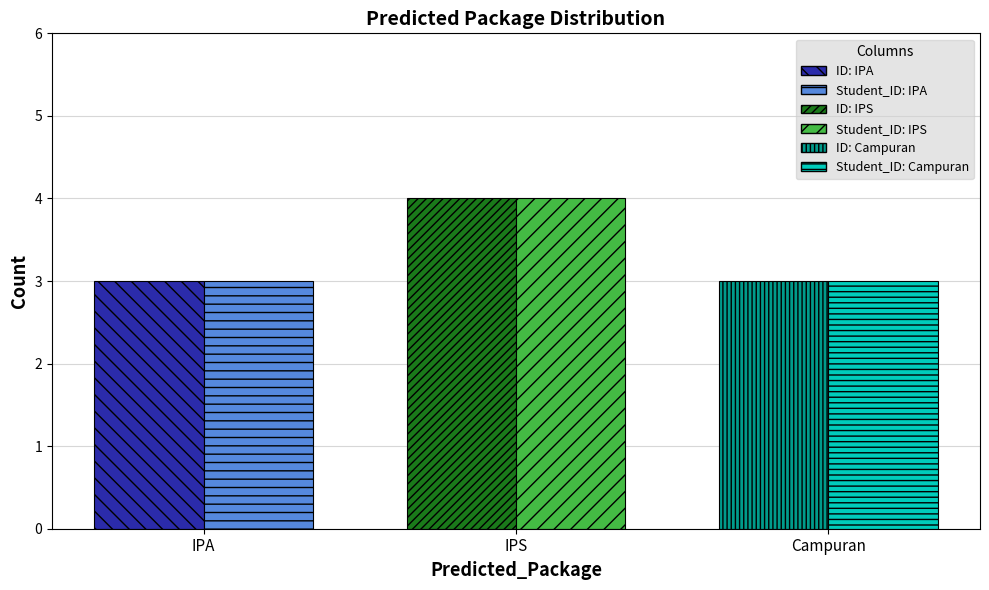

What is the label of the 2nd bar from the left?

IPS